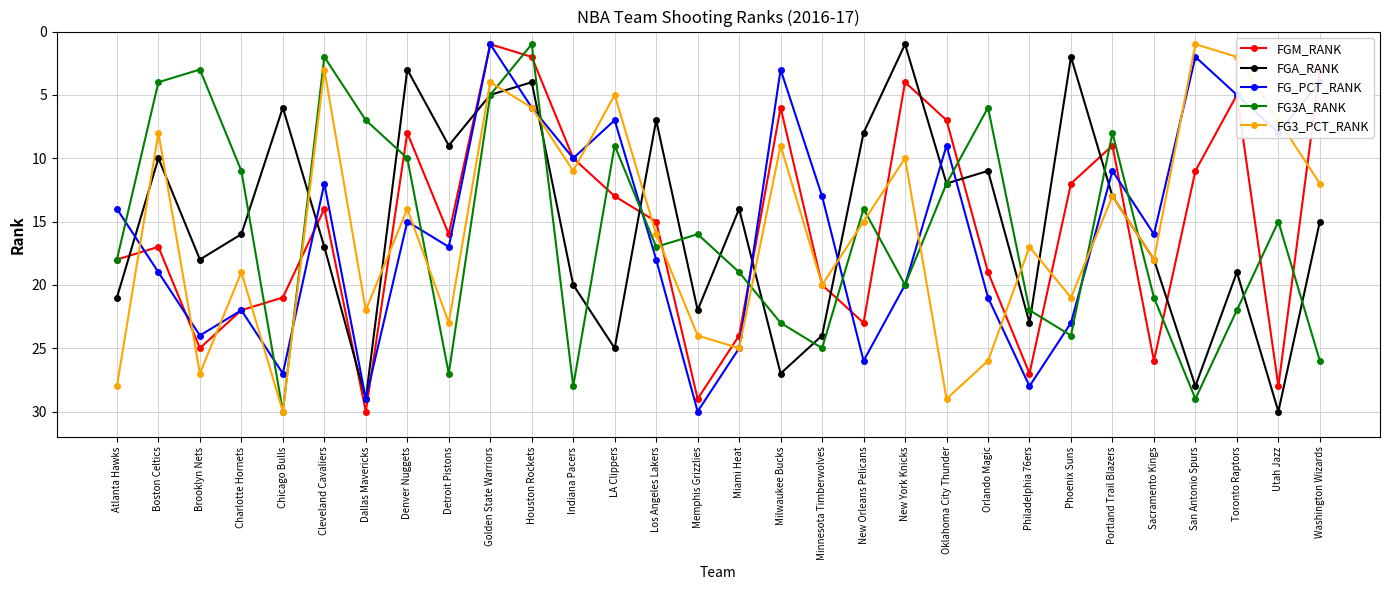

What are all the series names shown in the legend?

FGM_RANK, FGA_RANK, FG_PCT_RANK, FG3A_RANK, FG3_PCT_RANK